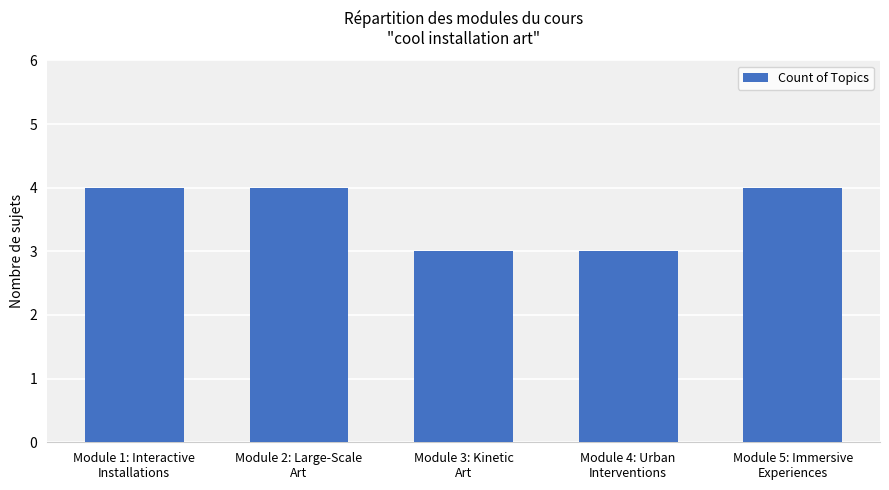

What is the sum of the values at Module 2: Large-Scale
Art and Module 3: Kinetic
Art?

7